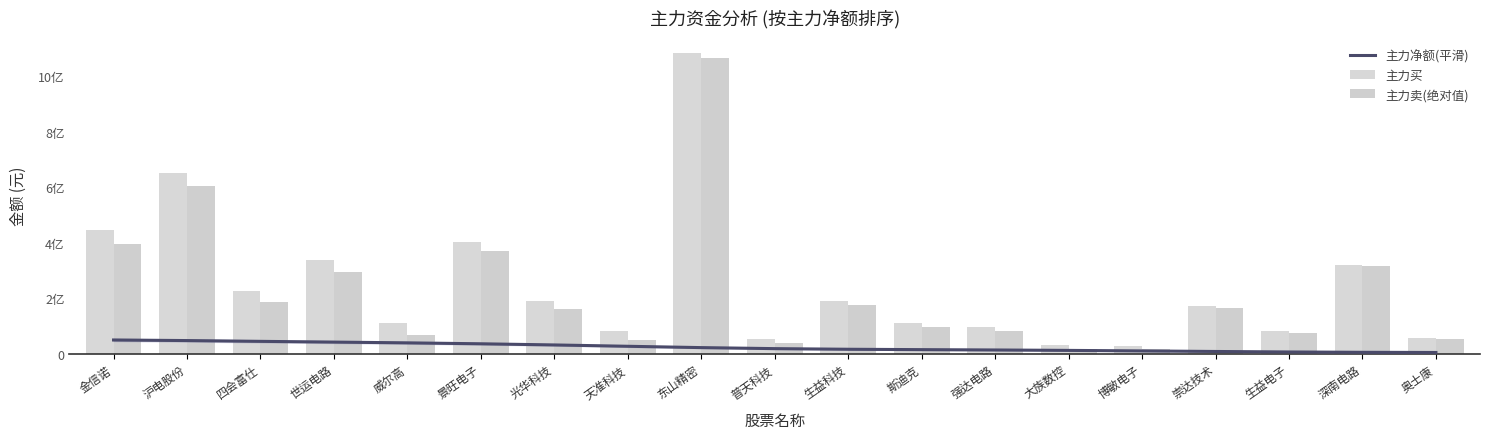

The 主力卖(绝对值) series shows 15909475 at 奥士康. True or false?

False